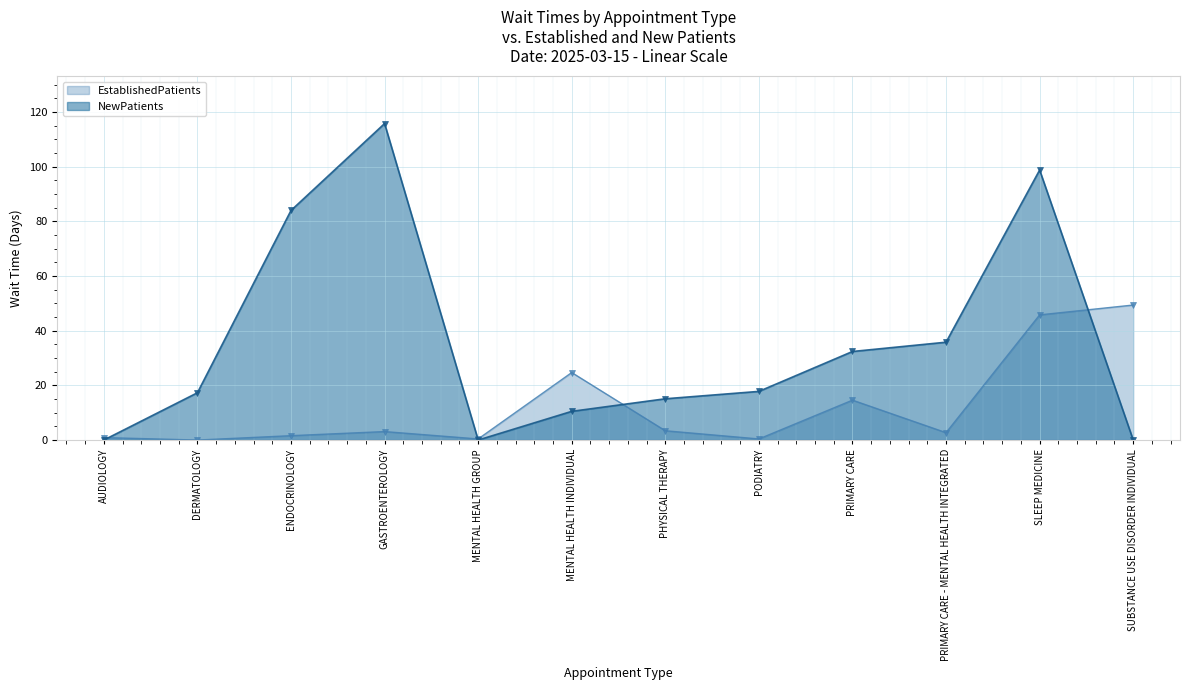

At which category does EstablishedPatients reach its first local peak?

GASTROENTEROLOGY